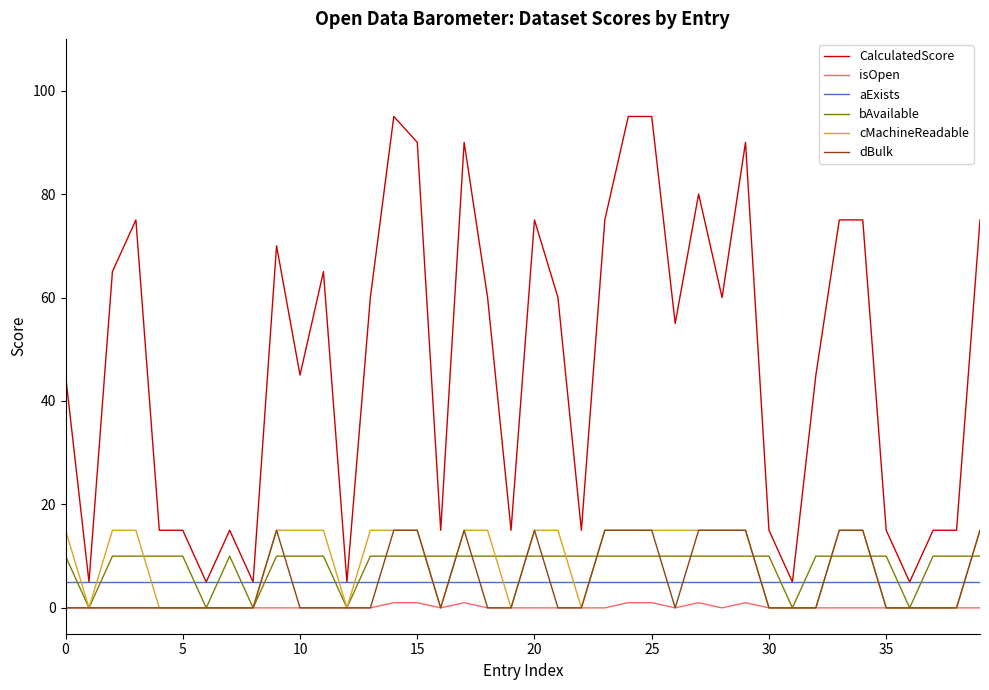

Does the chart display data point markers on the line(s)?

No